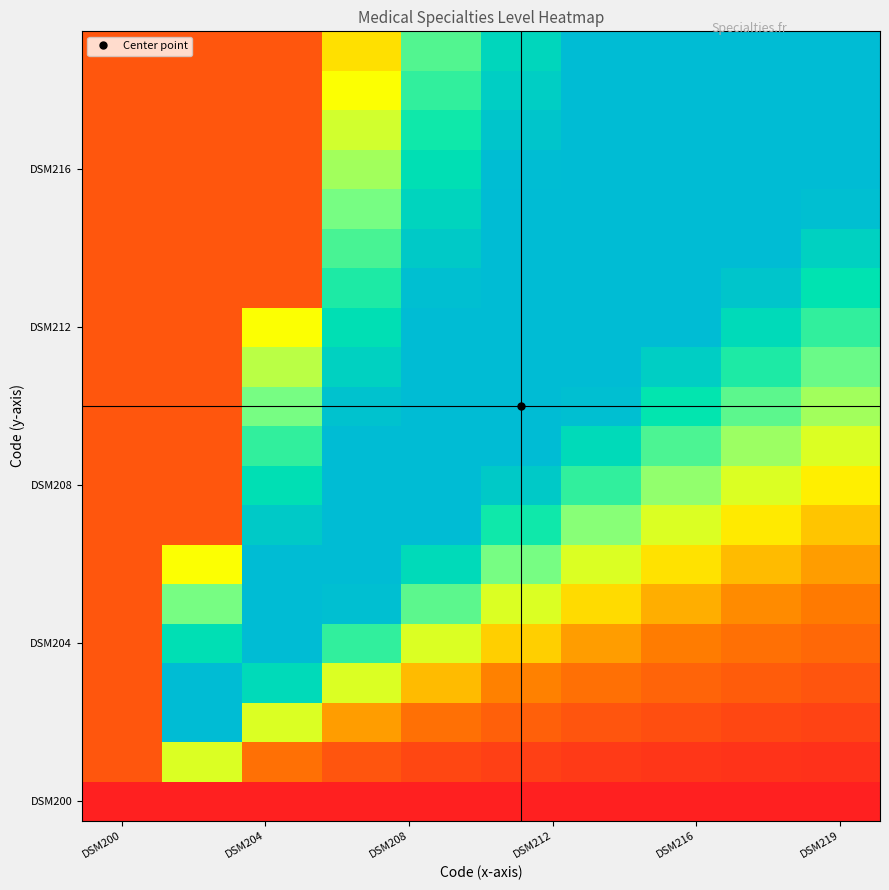

What is the greatest value displayed?

1.0